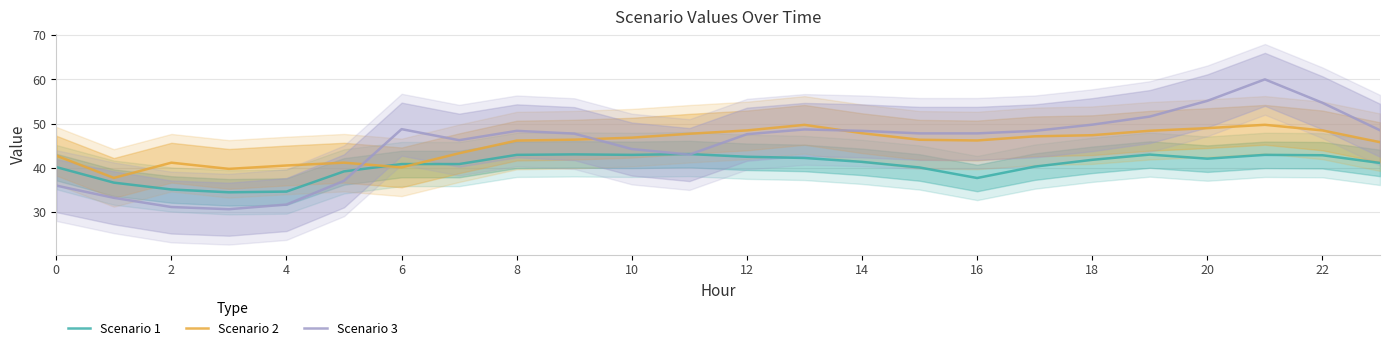

What is the difference between the highest and lowest values at 12?

8.7